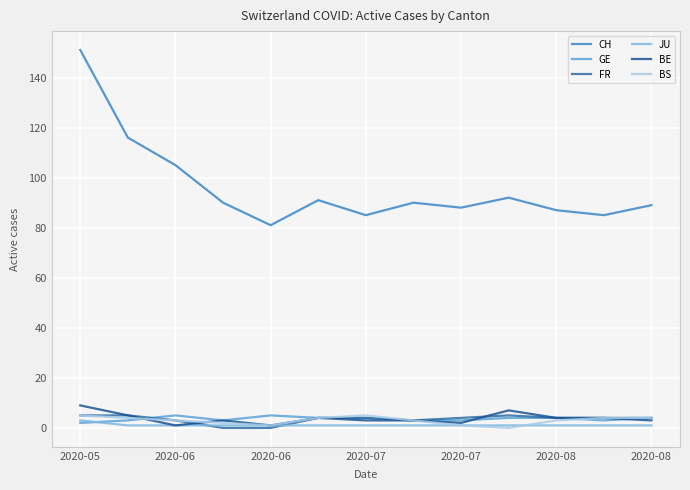

Which series has the largest total across all categories?

CH